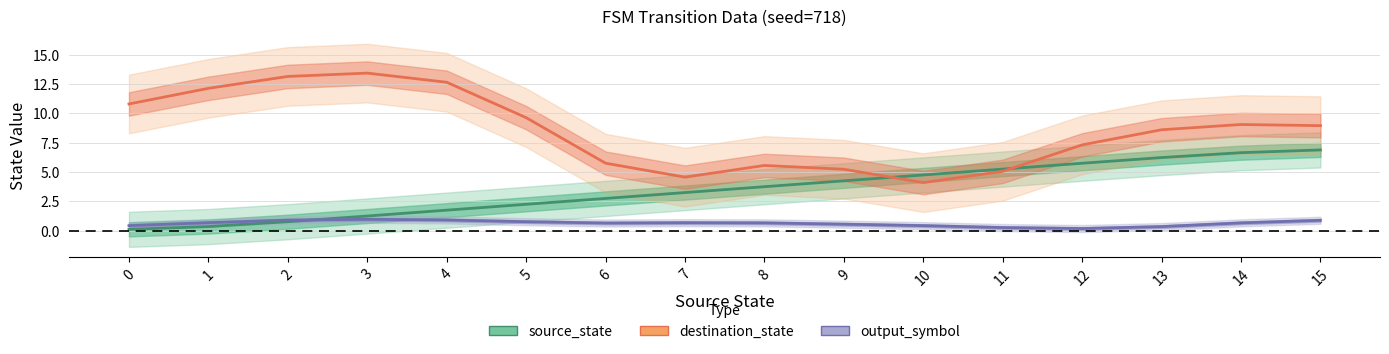

What is the approximate value of source_state at 12?

5.7